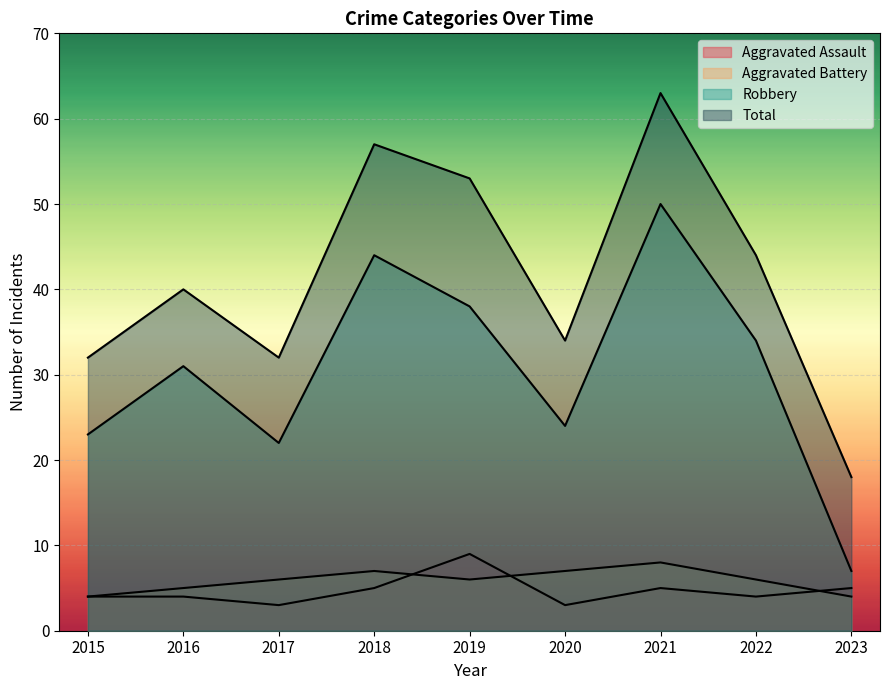

True or false: Aggravated Battery and Aggravated Assault cross at least once.

True